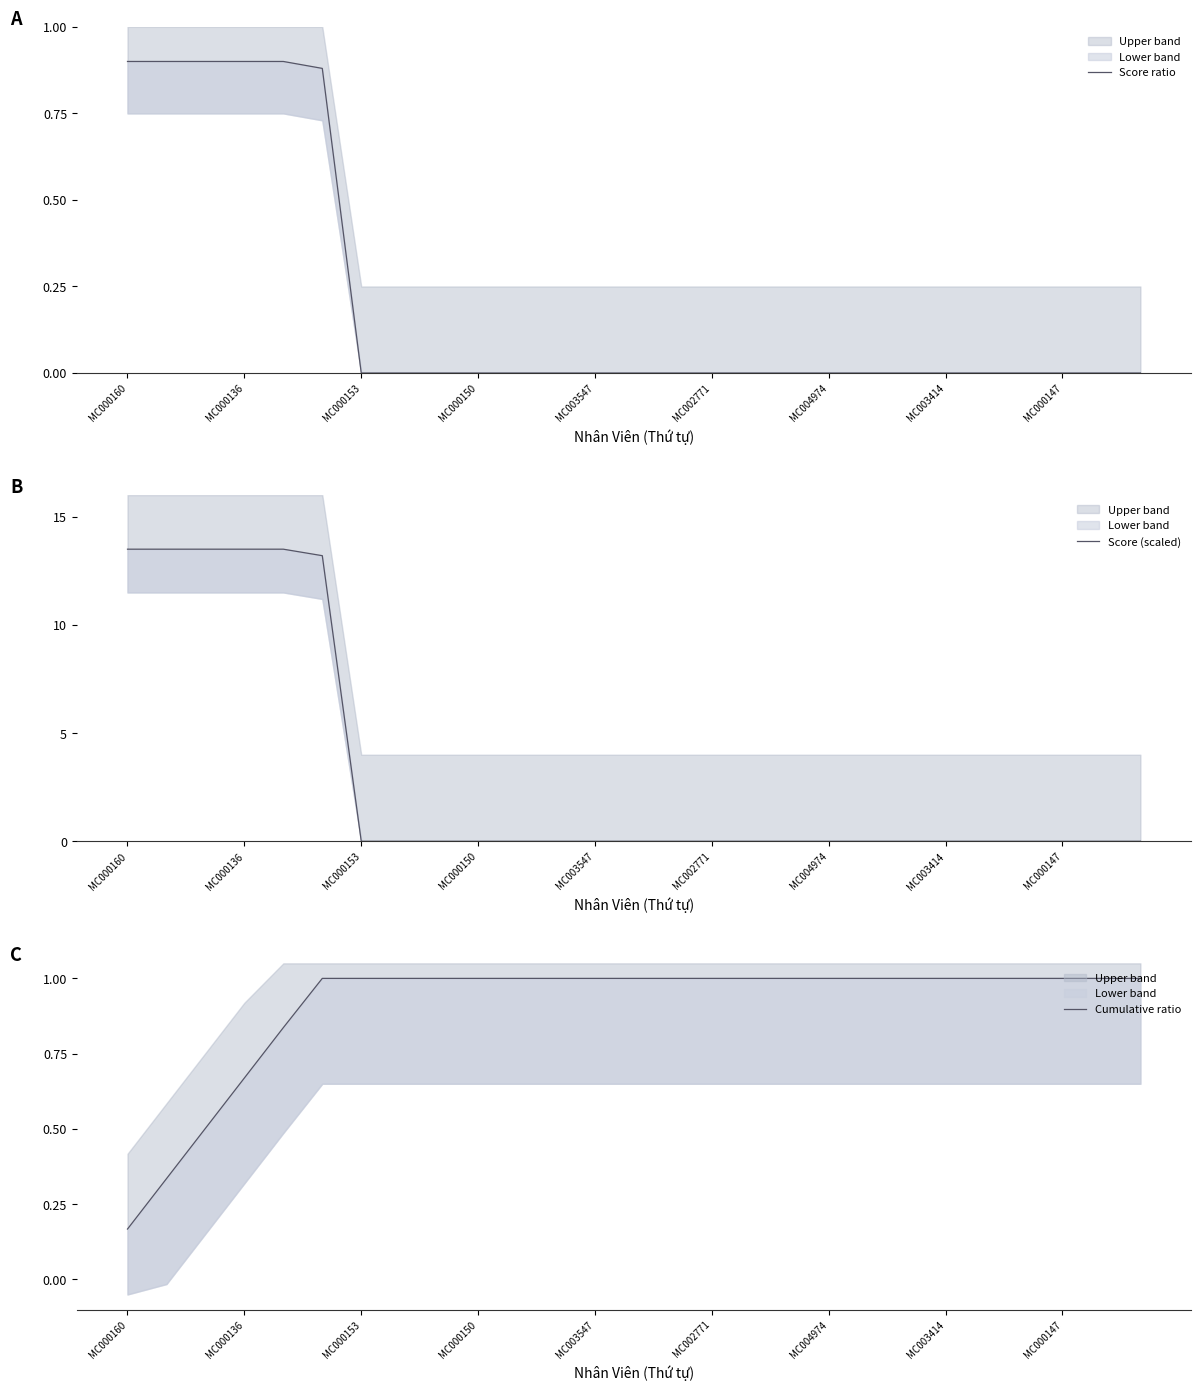

Does the chart display data point markers on the line(s)?

No